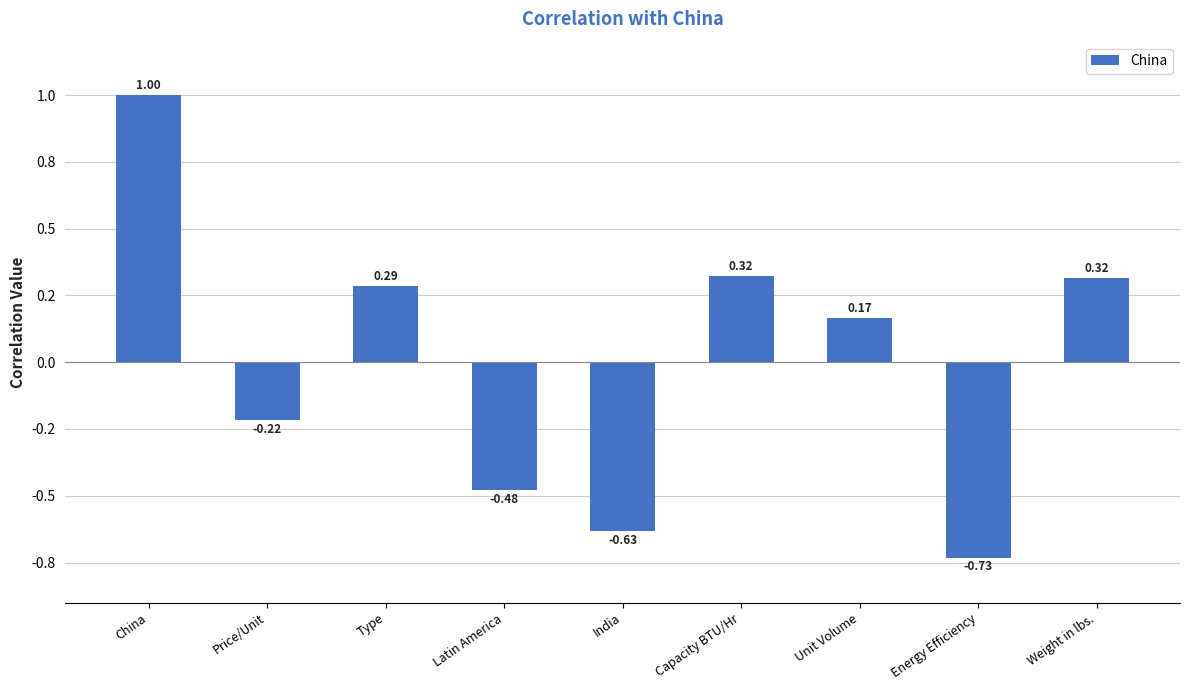

What is the label of the 8th bar from the right?

Price/Unit